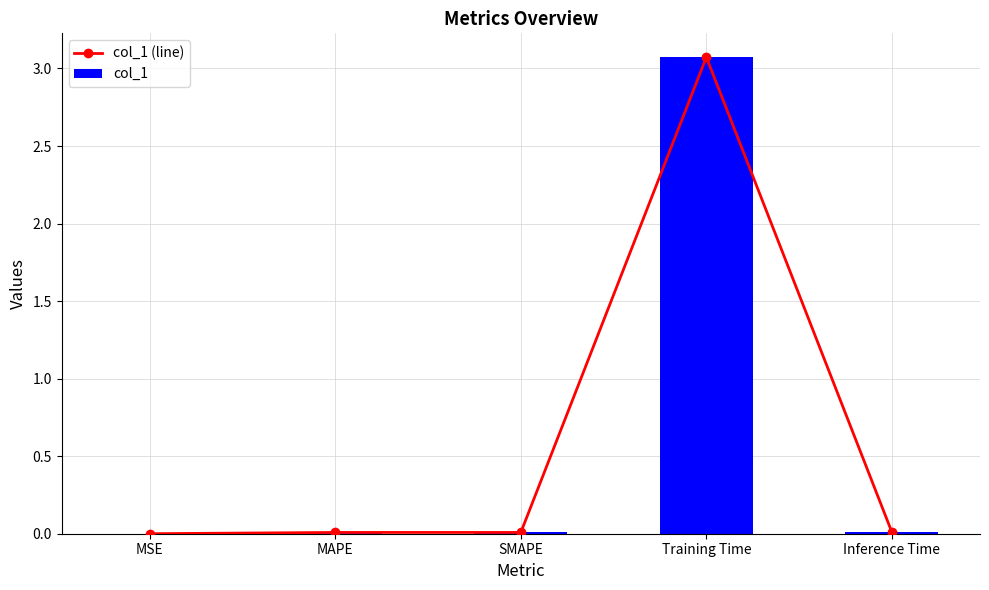

The value of col_1 at SMAPE is 0.0. True or false?

False